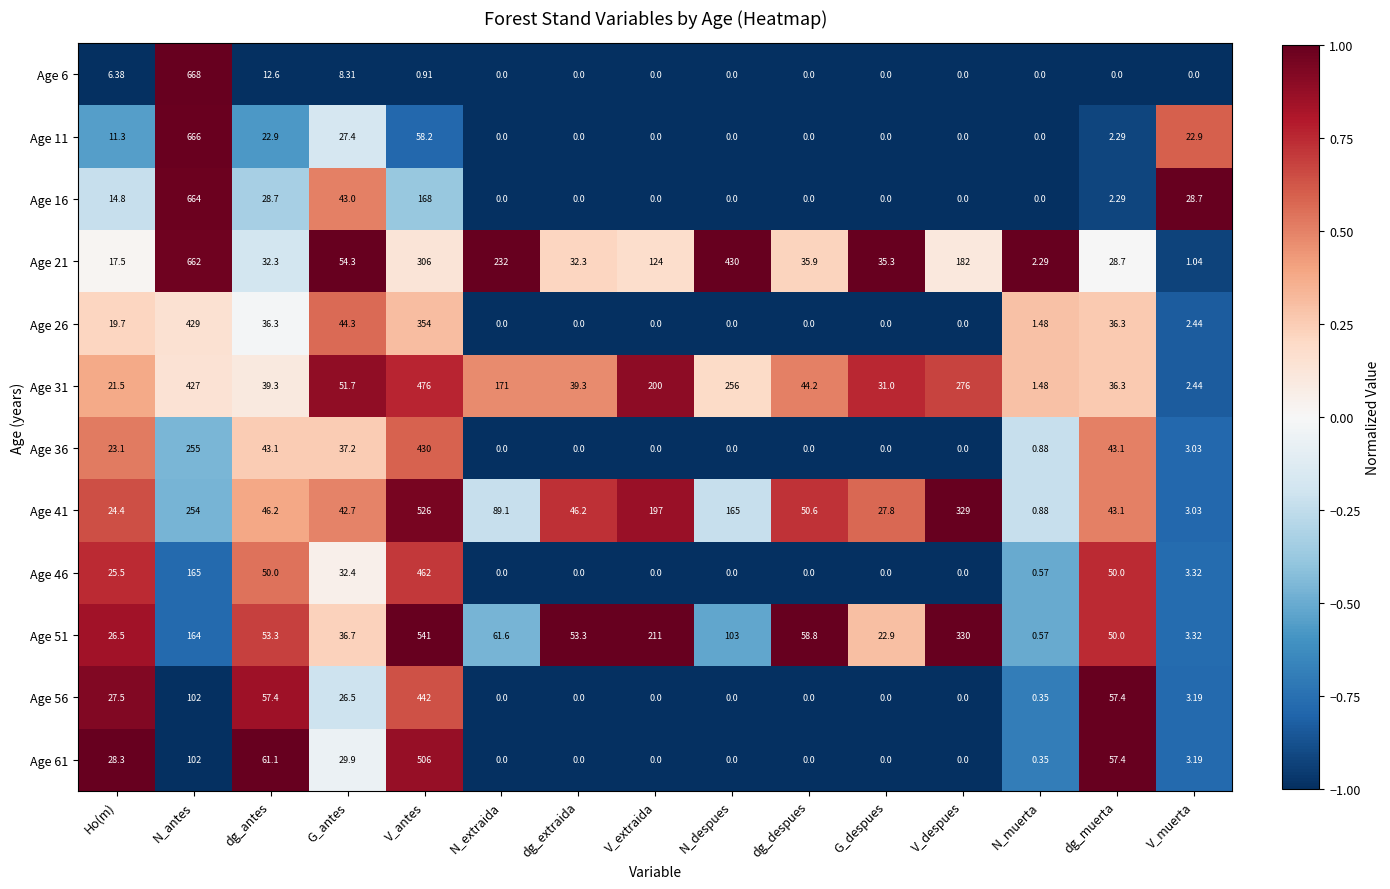

At which label is Age 31 closest to 238?

N_despues